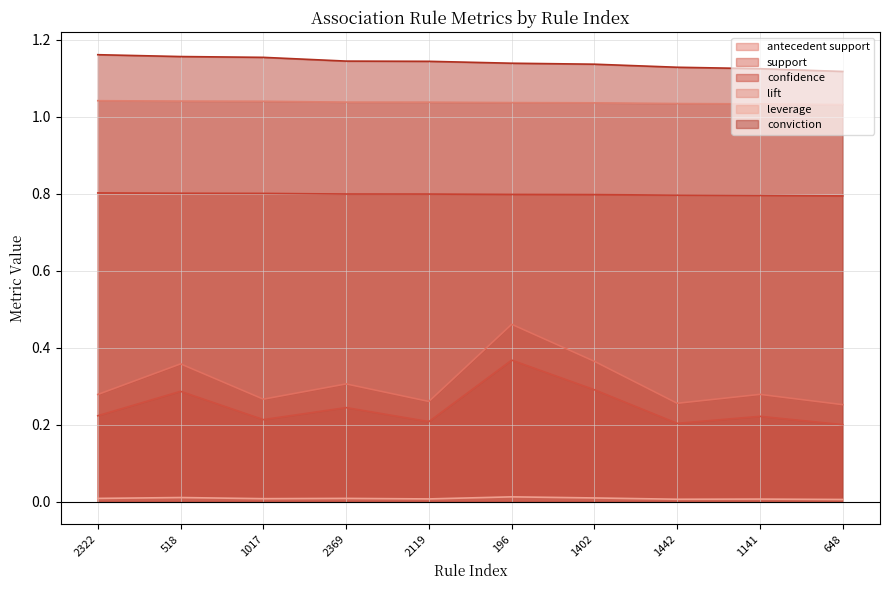

True or false: leverage and support cross at least once.

False